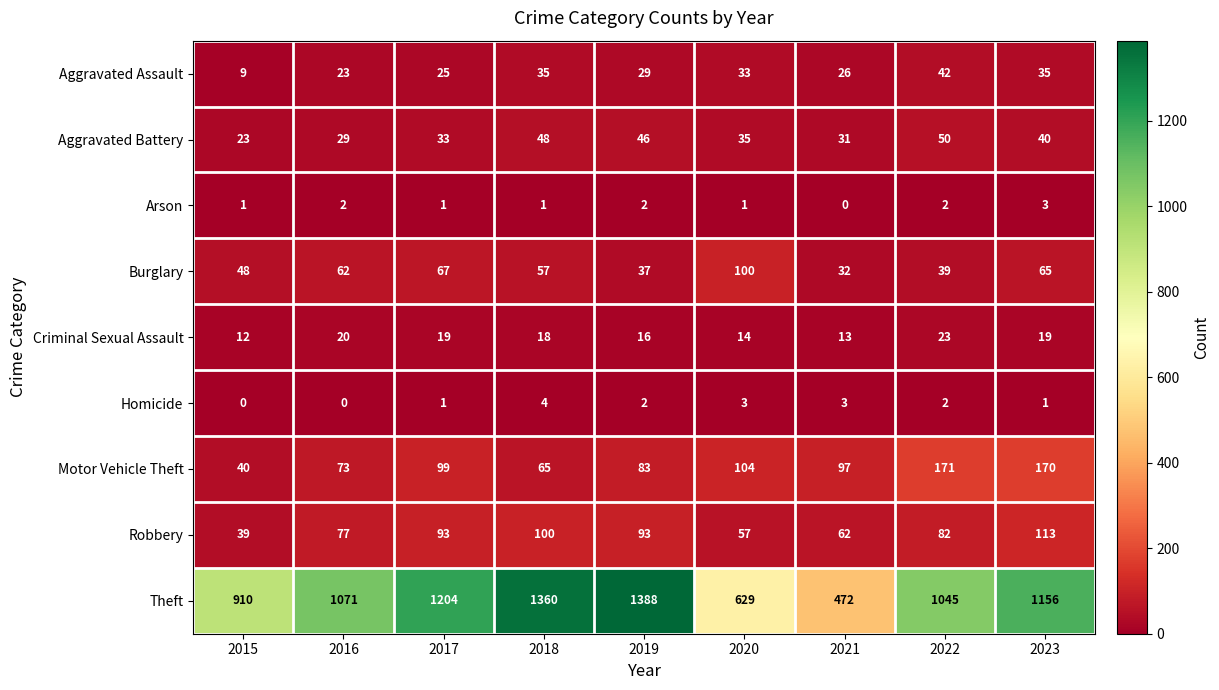

True or false: Motor Vehicle Theft has a value of 172 at 2020.

False